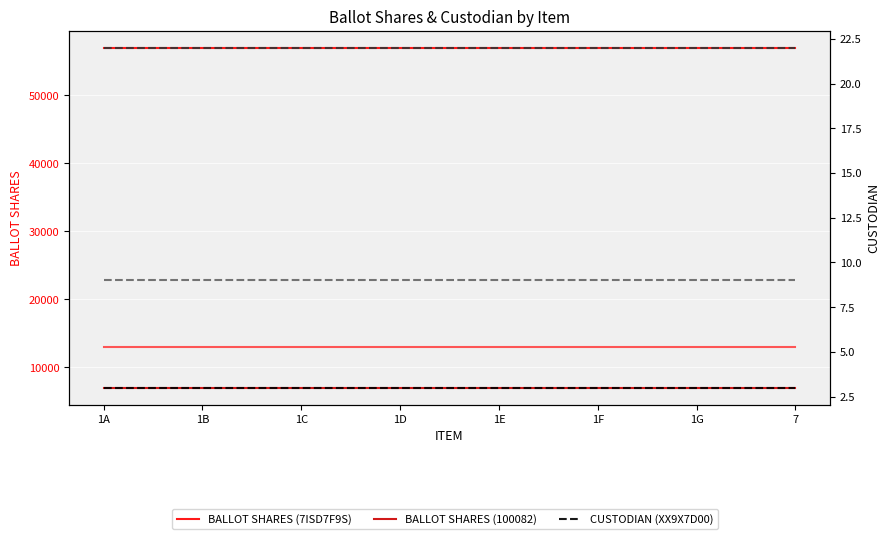

True or false: BALLOT SHARES (XX9X7D00) has more than 1 interior local peaks.

False